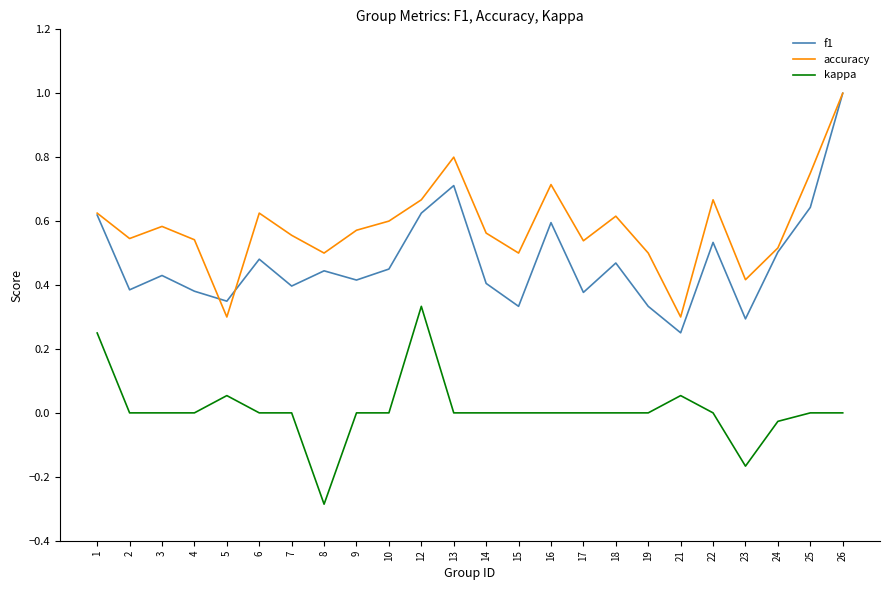

Rank the series at 24 from lowest to highest value.

kappa, f1, accuracy